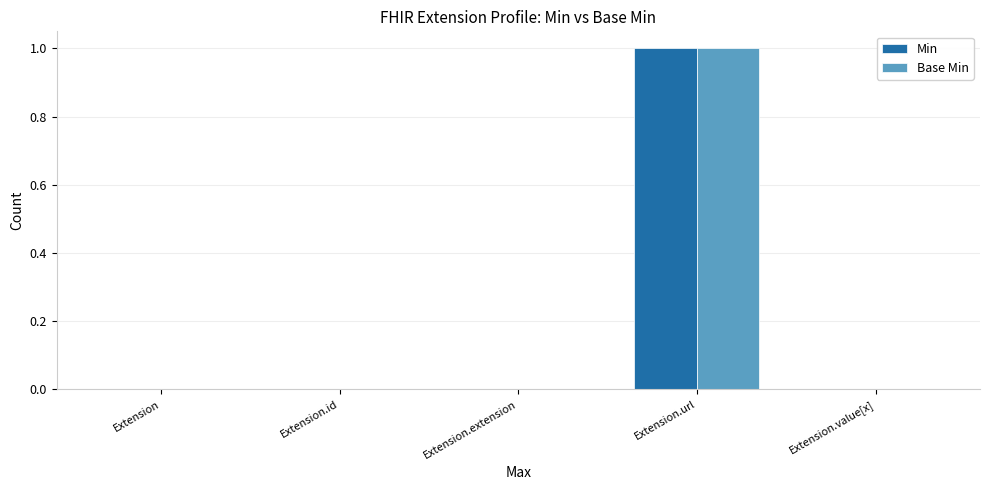

At which category is the sum across all series the highest?

Extension.url